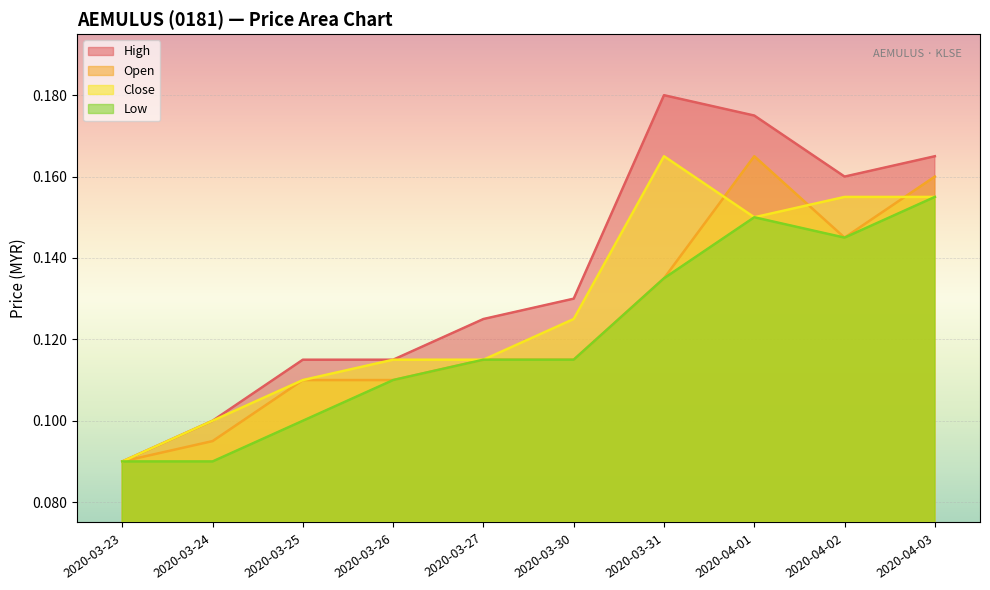

Between 2020-04-02 and 2020-04-01, which is larger?

2020-04-01